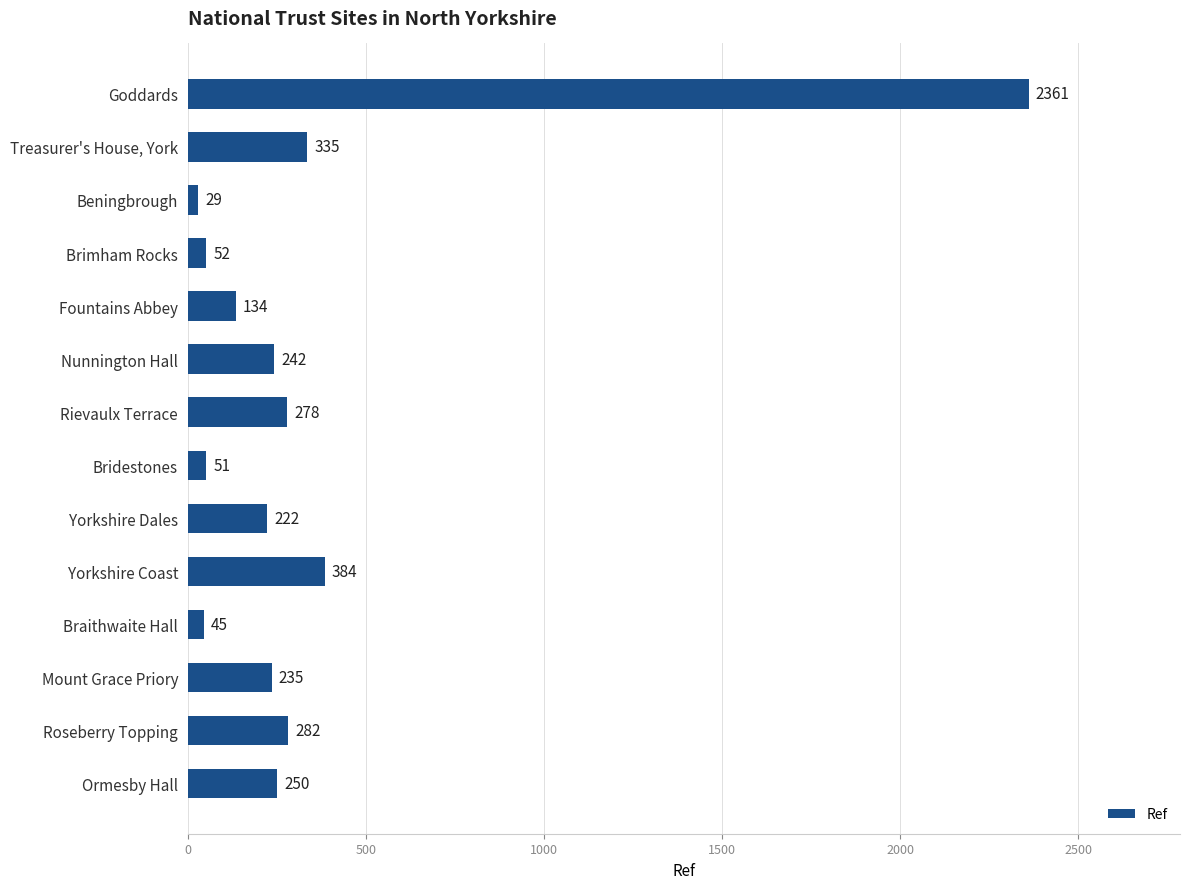

Is it true that the value at Brimham Rocks is 52?

True